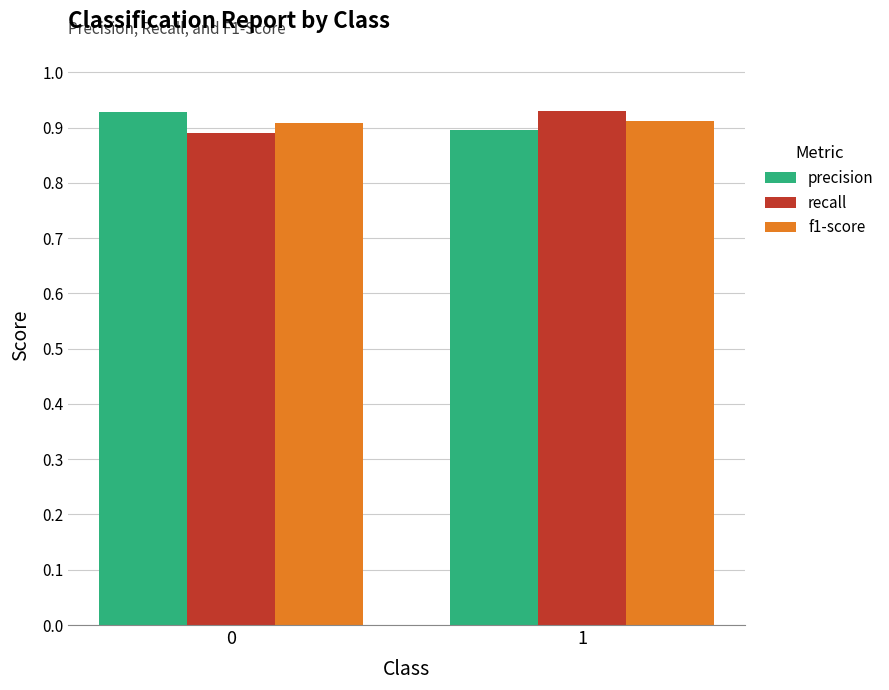

At how many categories does at least one series exceed 0?

2